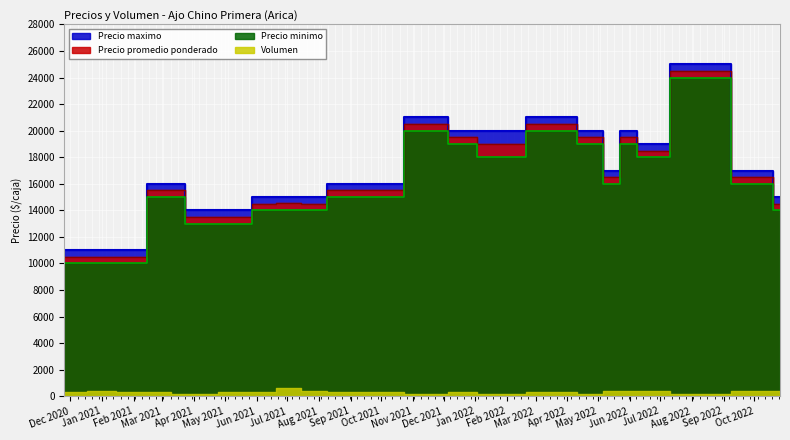

Is it true that Precio promedio ponderado equals 26289 at 2021-08-20?

False